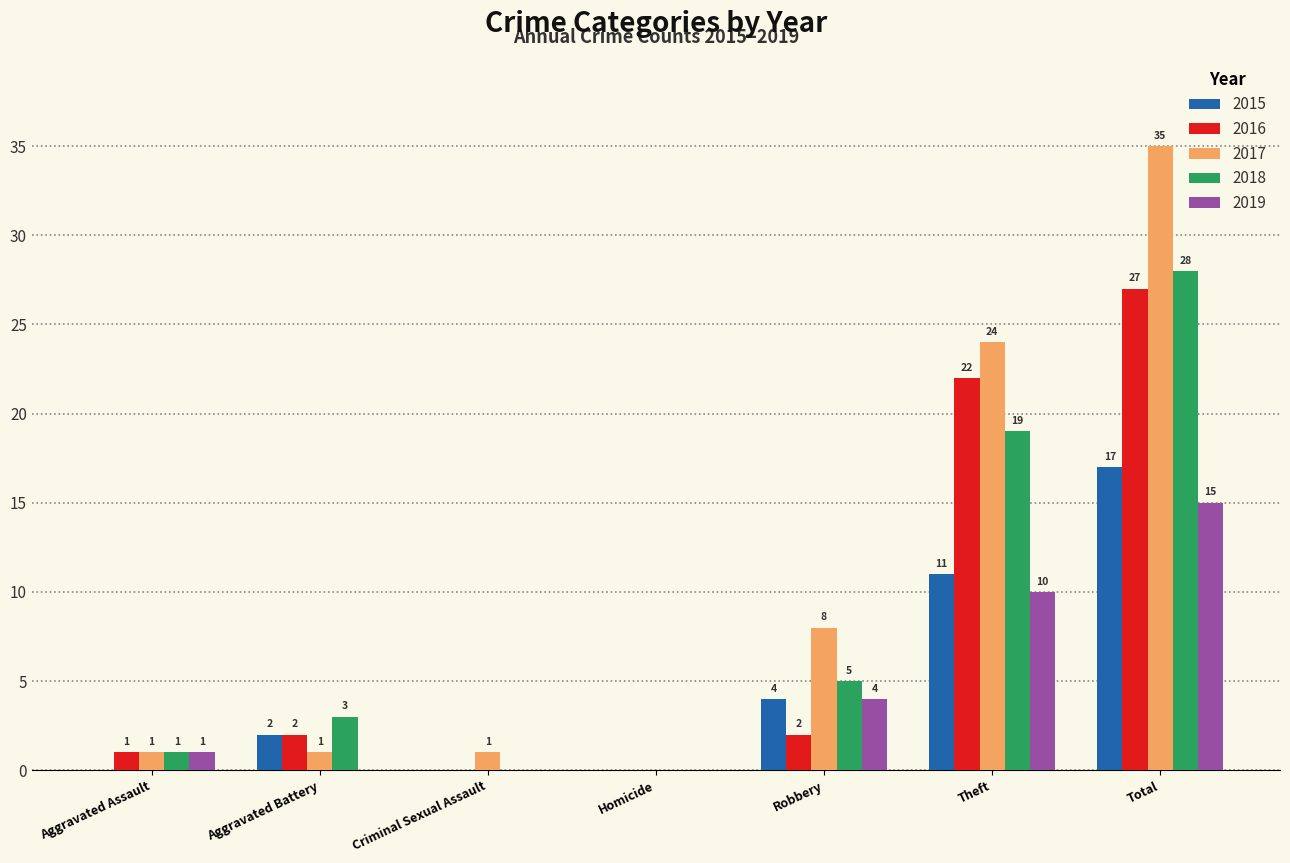

Reading left to right, list all the values displayed in this chart.

2015: Aggravated Assault=0	Aggravated Battery=2	Criminal Sexual Assault=0	Homicide=0	Robbery=4	Theft=11	Total=17
2016: Aggravated Assault=1	Aggravated Battery=2	Criminal Sexual Assault=0	Homicide=0	Robbery=2	Theft=22	Total=27
2017: Aggravated Assault=1	Aggravated Battery=1	Criminal Sexual Assault=1	Homicide=0	Robbery=8	Theft=24	Total=35
2018: Aggravated Assault=1	Aggravated Battery=3	Criminal Sexual Assault=0	Homicide=0	Robbery=5	Theft=19	Total=28
2019: Aggravated Assault=1	Aggravated Battery=0	Criminal Sexual Assault=0	Homicide=0	Robbery=4	Theft=10	Total=15